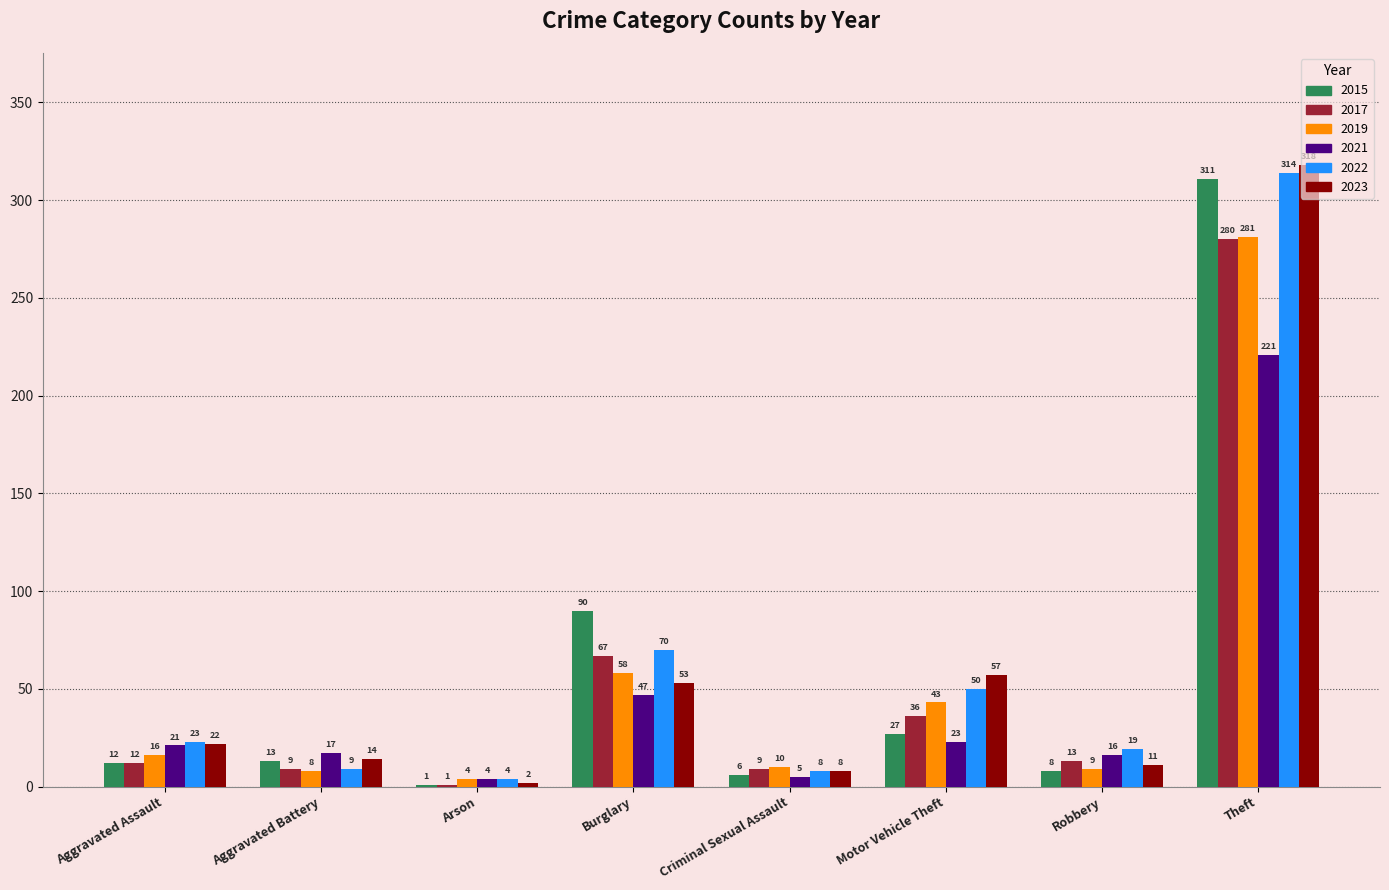

What is the total value across all series at Arson?

16